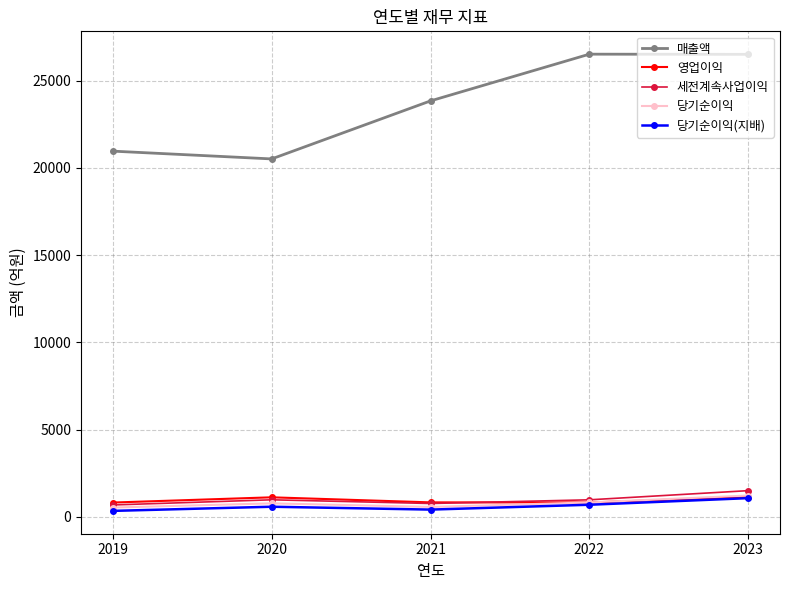

Count the number of categories in the chart.

5